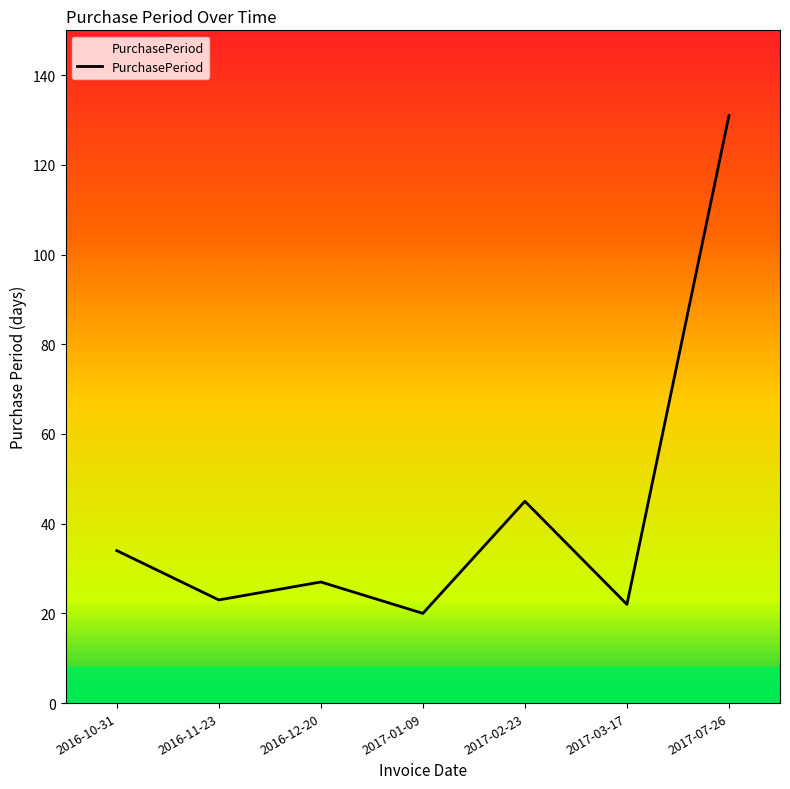

What is the greatest value displayed?

131